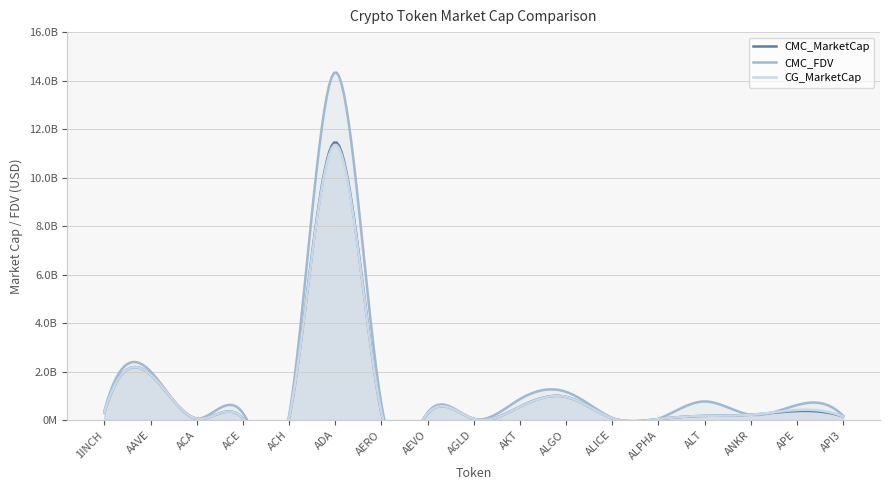

Where does the CG_MarketCap series first go above 224564096?

1INCH